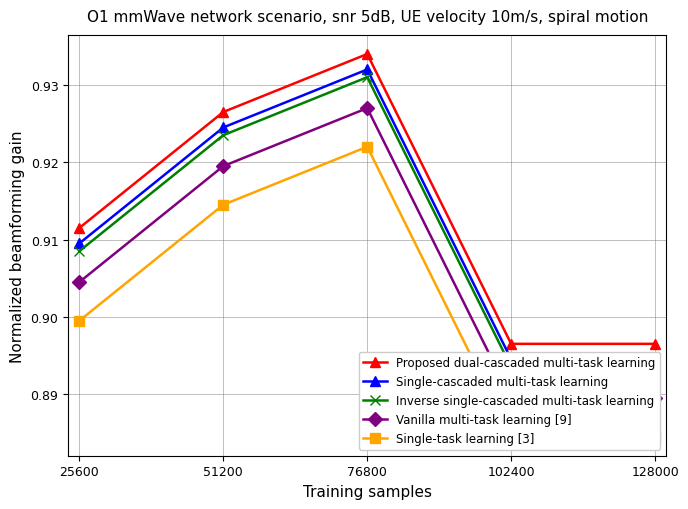

At how many categories does at least one series exceed 0?

5